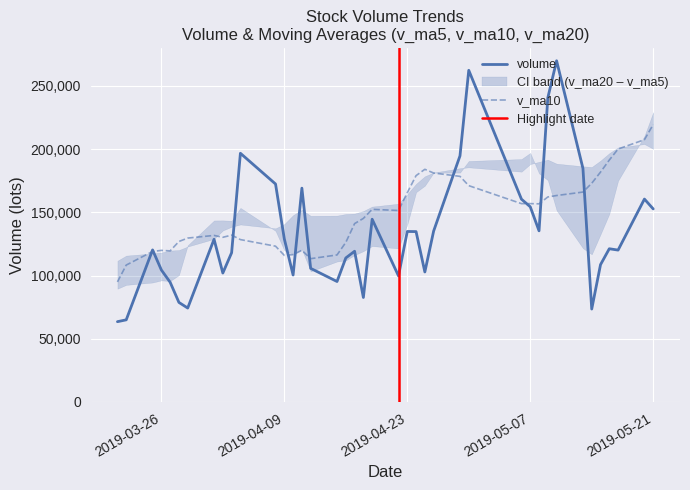

Which category has the highest value in the v_ma10 series?

2019-05-21